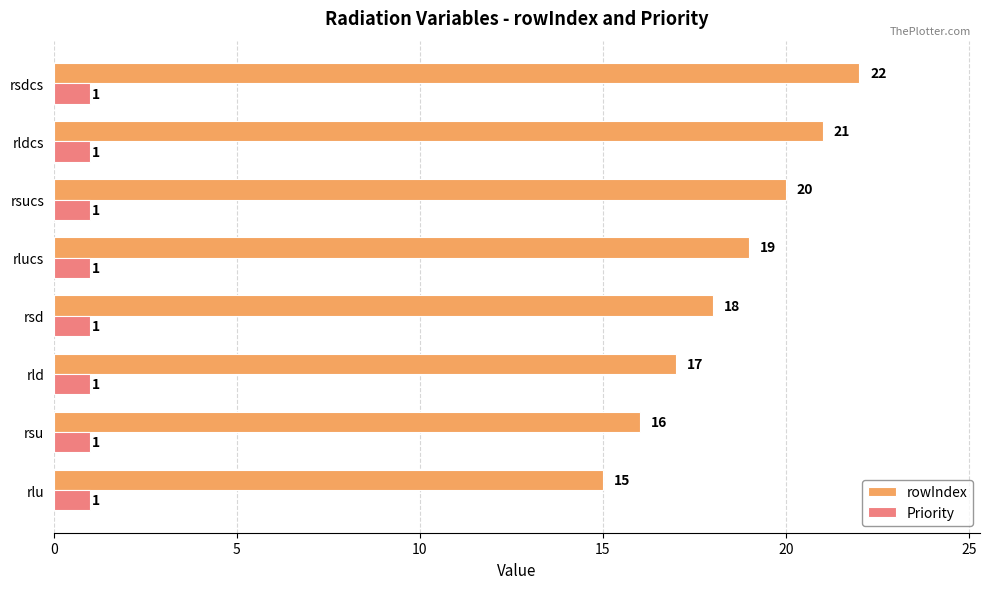

Rank the series by their maximum value, from lowest to highest.

Priority, rowIndex